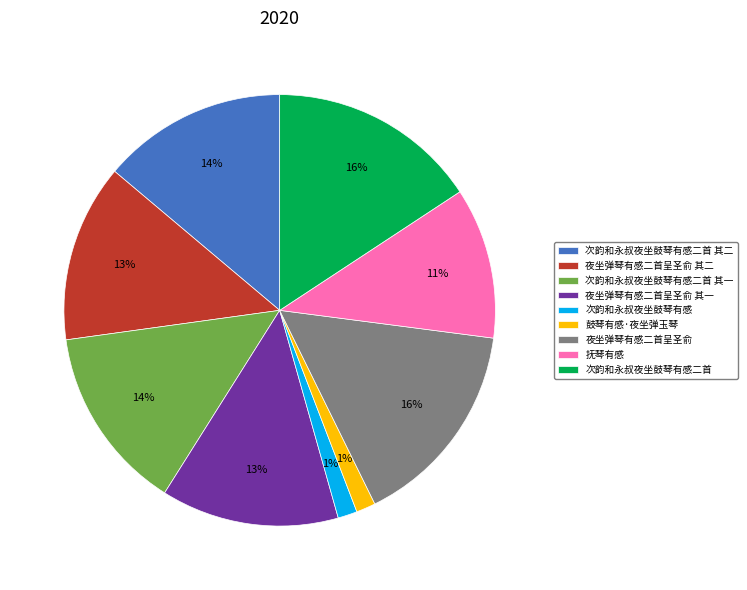

How many segments does this pie chart have?

9